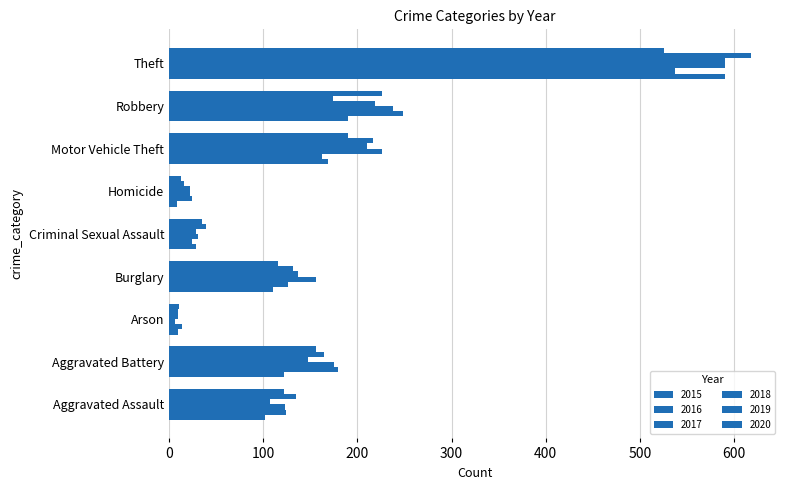

How many series are shown in this chart?

6